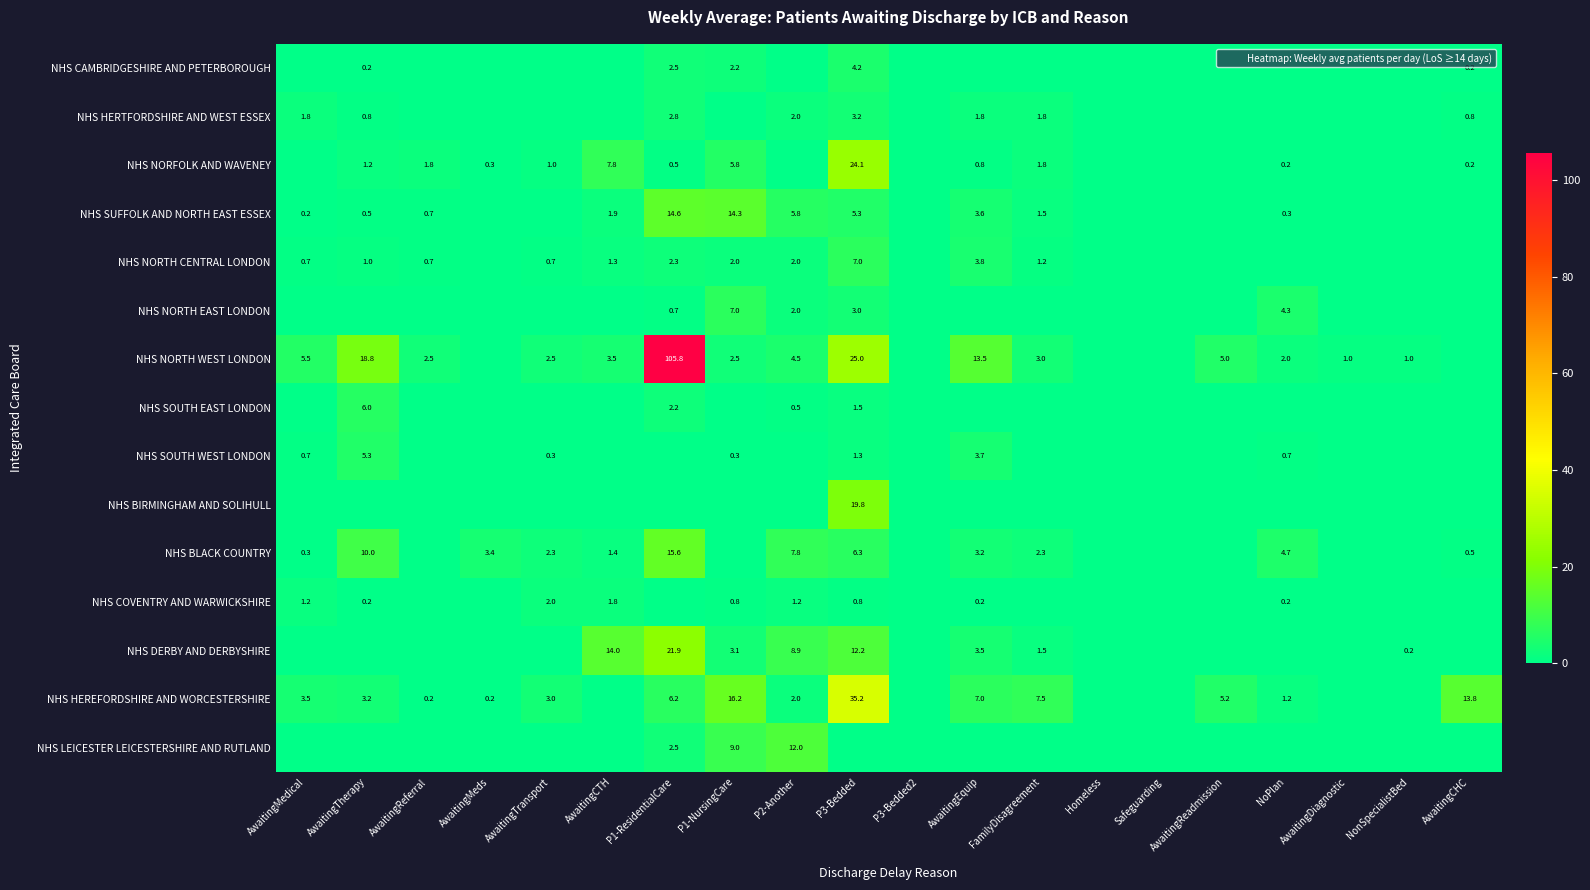

The value of NHS DERBY AND DERBYSHIRE at Homeless is 0.0. True or false?

True